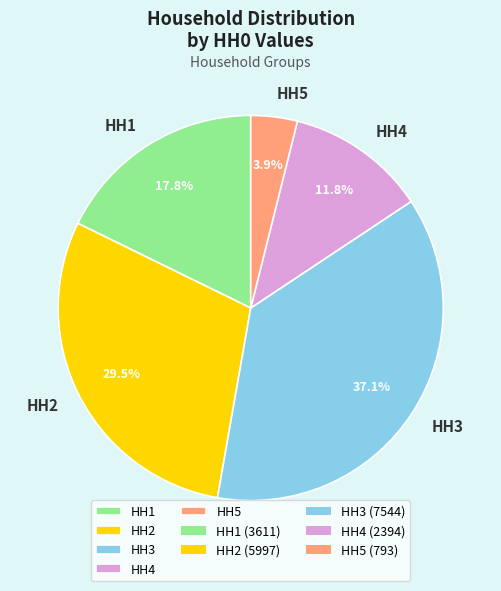

Rank the categories by value from lowest to highest.

HH5, HH4, HH1, HH2, HH3